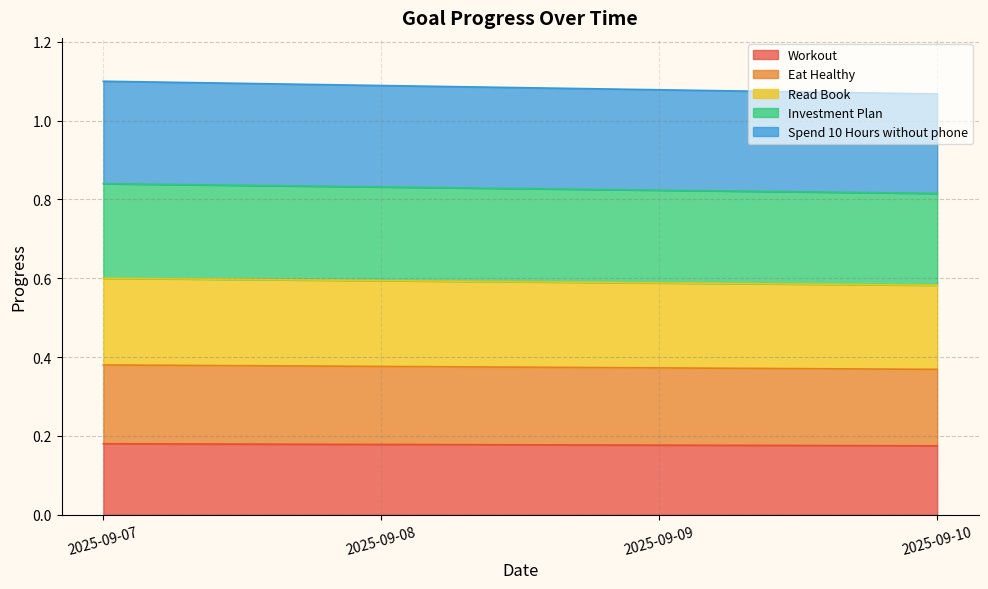

True or false: Workout has a value of 0.2 at 2025-09-09.

True